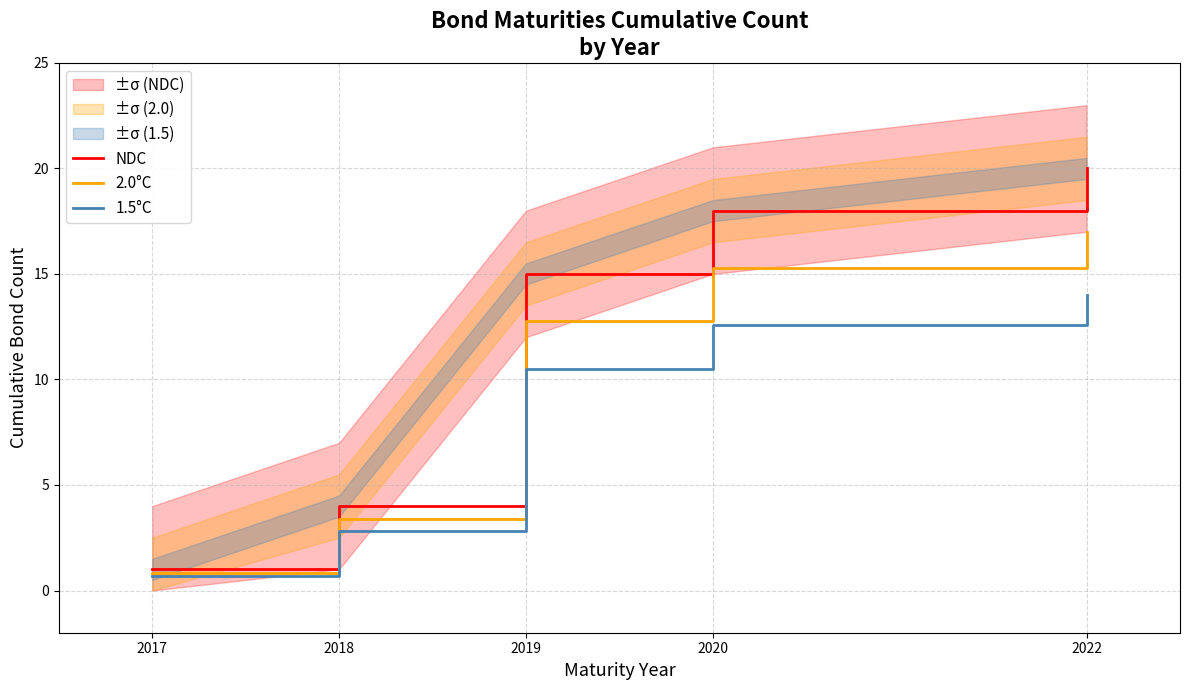

Rank the series by their average value, from highest to lowest.

NDC, 2.0°C, 1.5°C